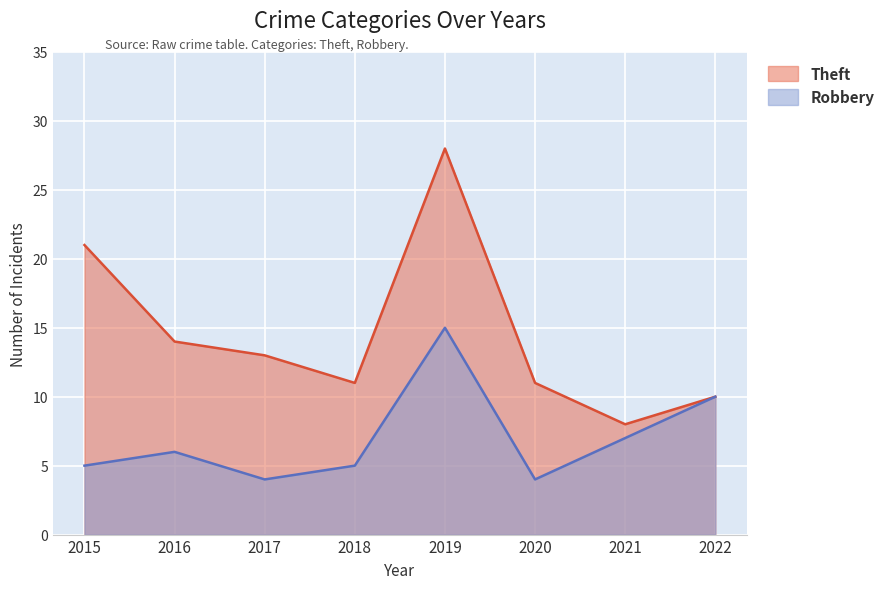

List the labels in order of Robbery value, smallest first.

2017, 2020, 2015, 2018, 2016, 2021, 2022, 2019